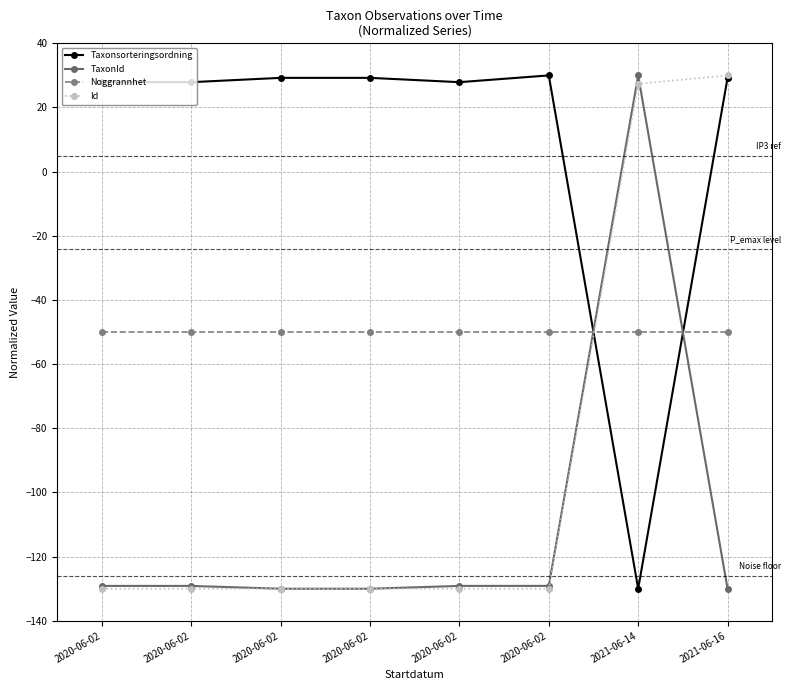

List the series in order of their overall mean, highest first.

Taxonsorteringsordning, Noggrannhet, Id, TaxonId